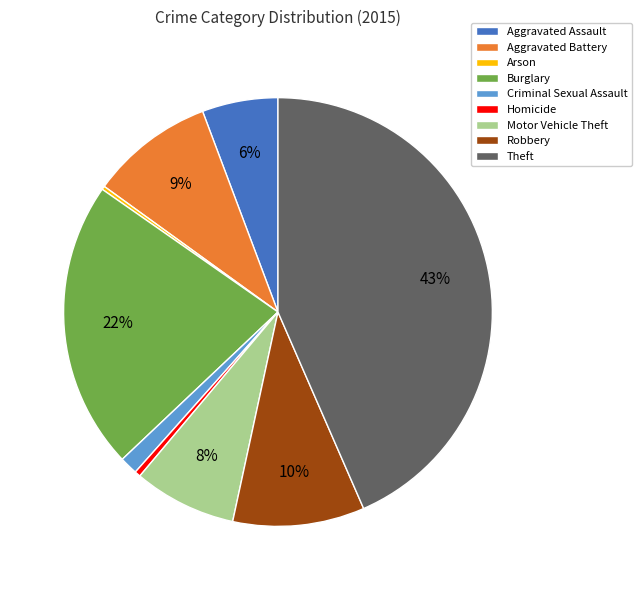

Does Theft account for over 50% of the chart?

No